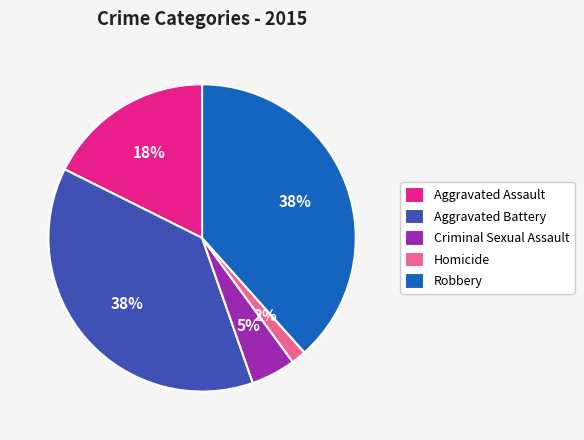

Is the sum of Robbery and Criminal Sexual Assault greater than half?

No